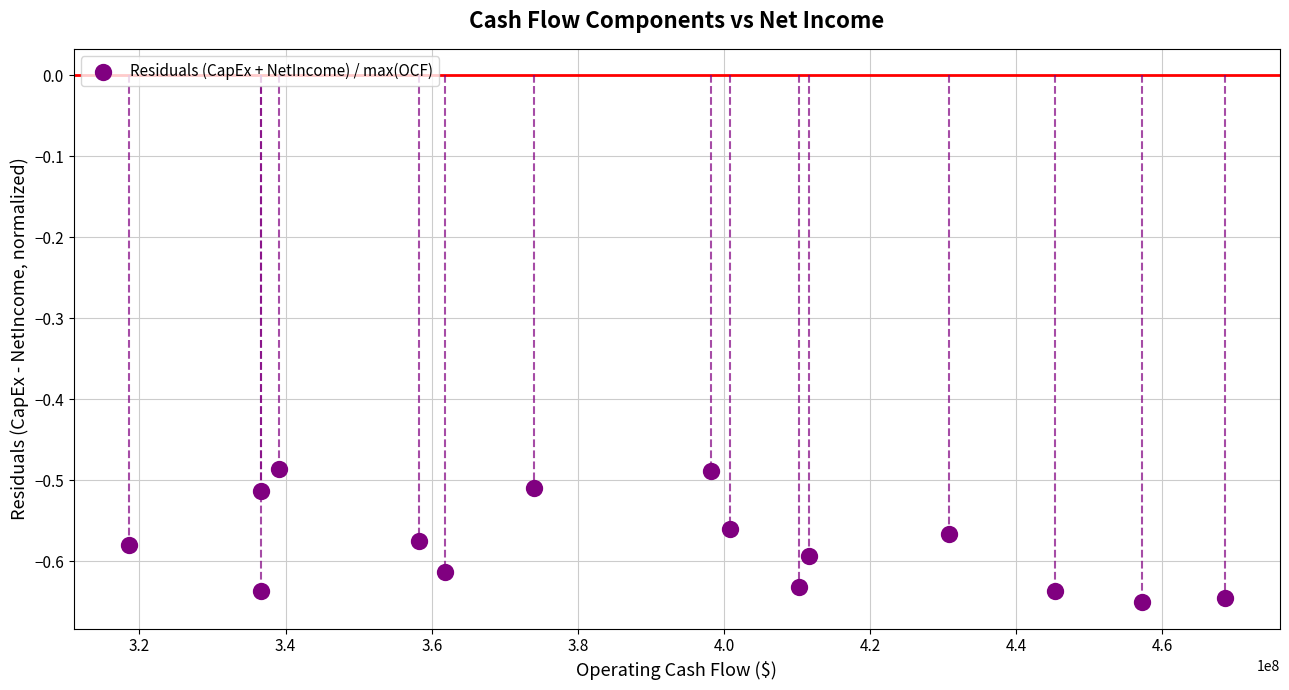

What is the range of X values (max minus min)?

150066000.0